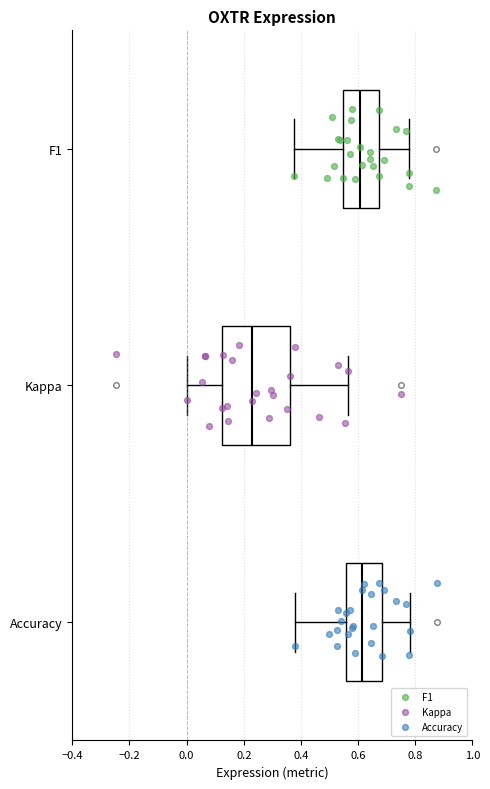

Reading bottom to top, read every box against the x-axis: the position of its median line, the range the box covers, and the ends of its whiskers. The values are not printed on the chart, so give them approximately, as read against the axis.

Accuracy: median 0.62, box 0.56 to 0.68, whiskers 0.38 to 0.78
Kappa: median 0.22, box 0.12 to 0.36, whiskers 0.00 to 0.56
F1: median 0.60, box 0.54 to 0.68, whiskers 0.38 to 0.78